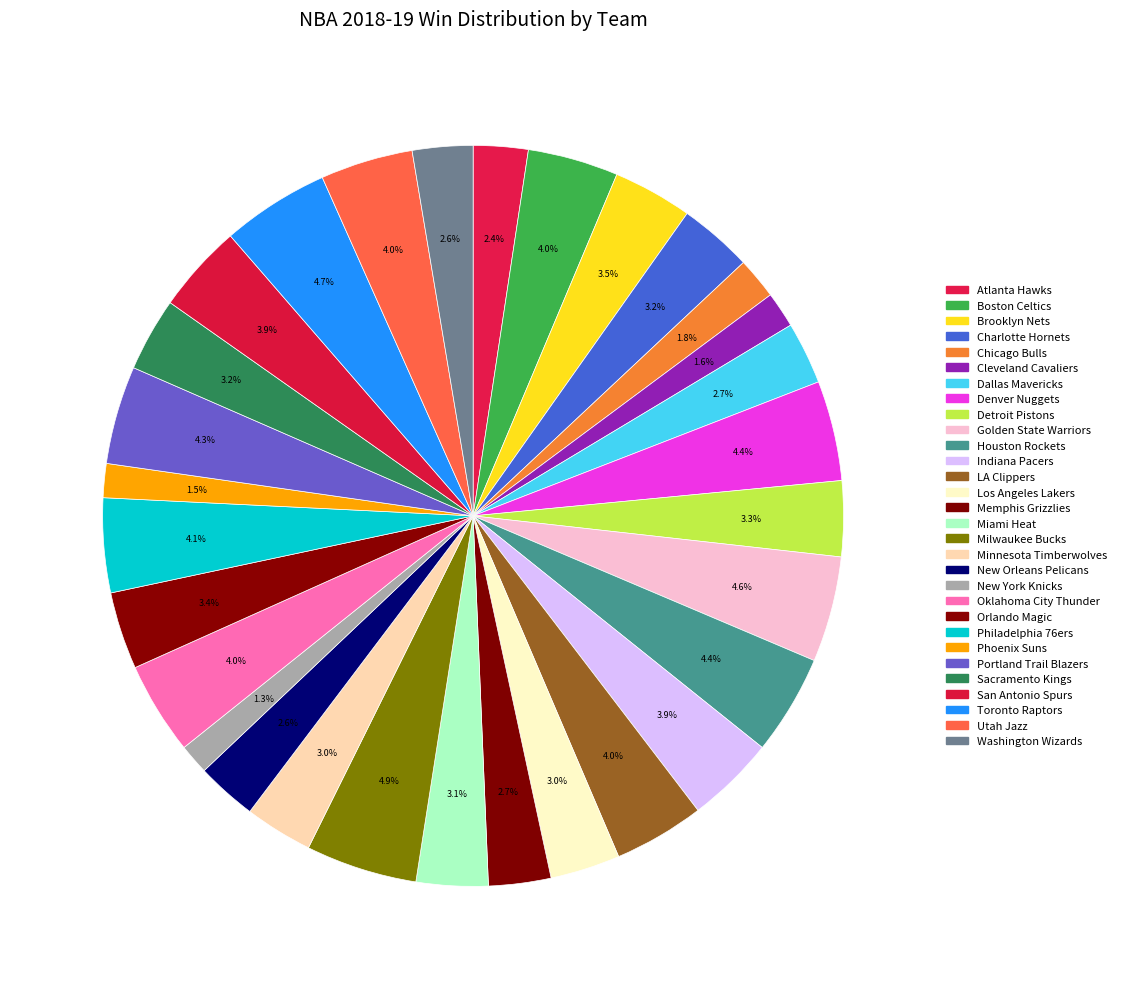

Count the number of slices in the pie.

30